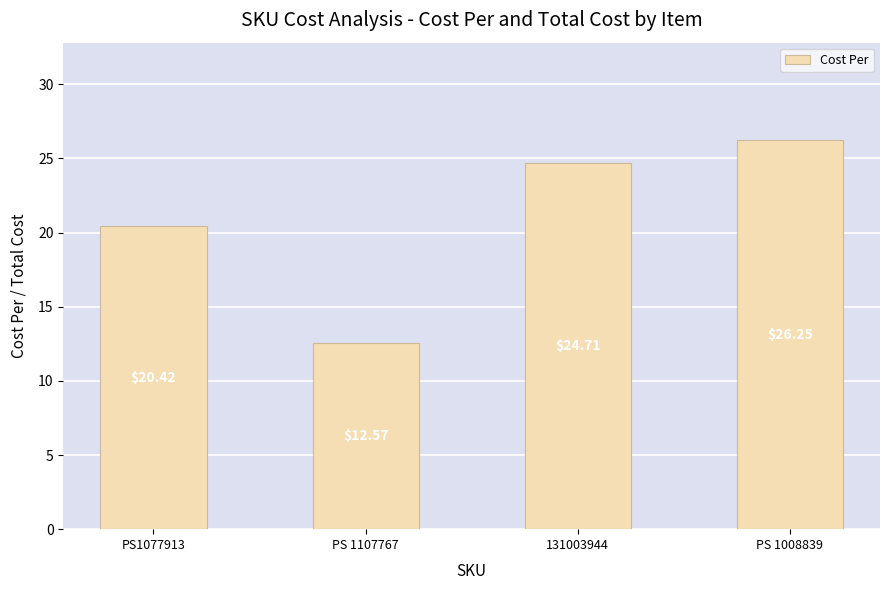

How many data points are above 24?

2